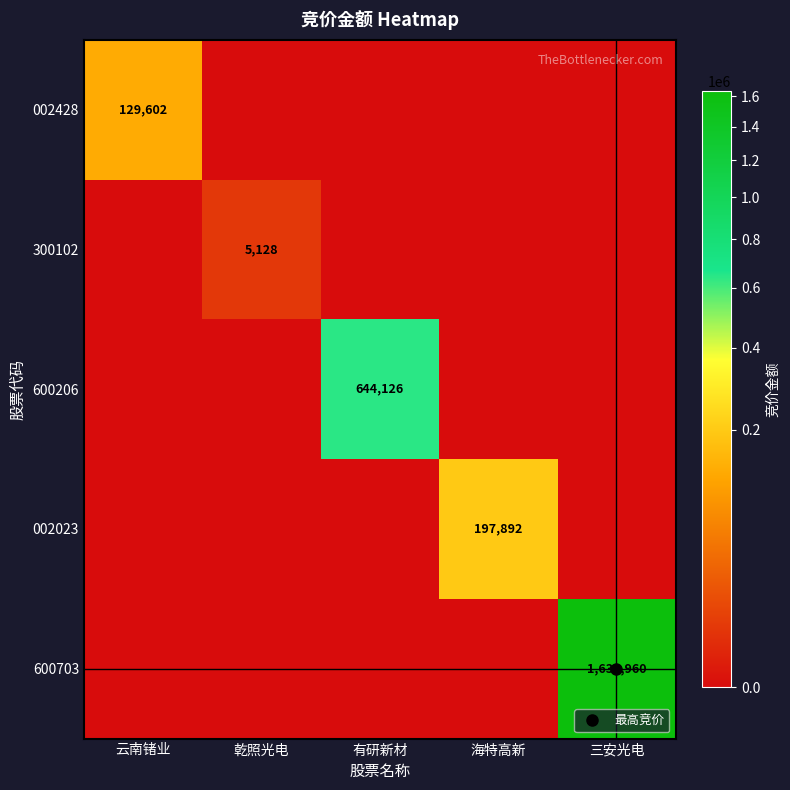

Where is 002023 nearest to the value 98946?

云南锗业